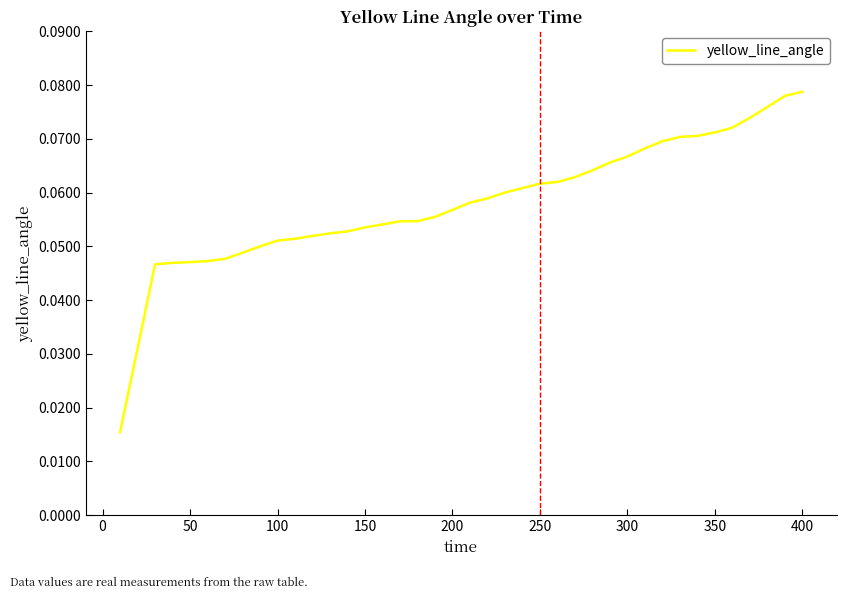

How many lines are shown in the chart?

1